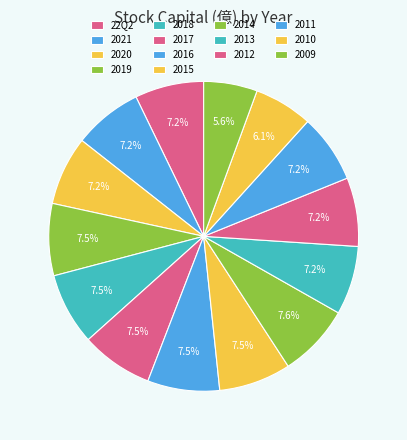

Approximately how many times larger is the value at 2013 compared to 2017?

1.0